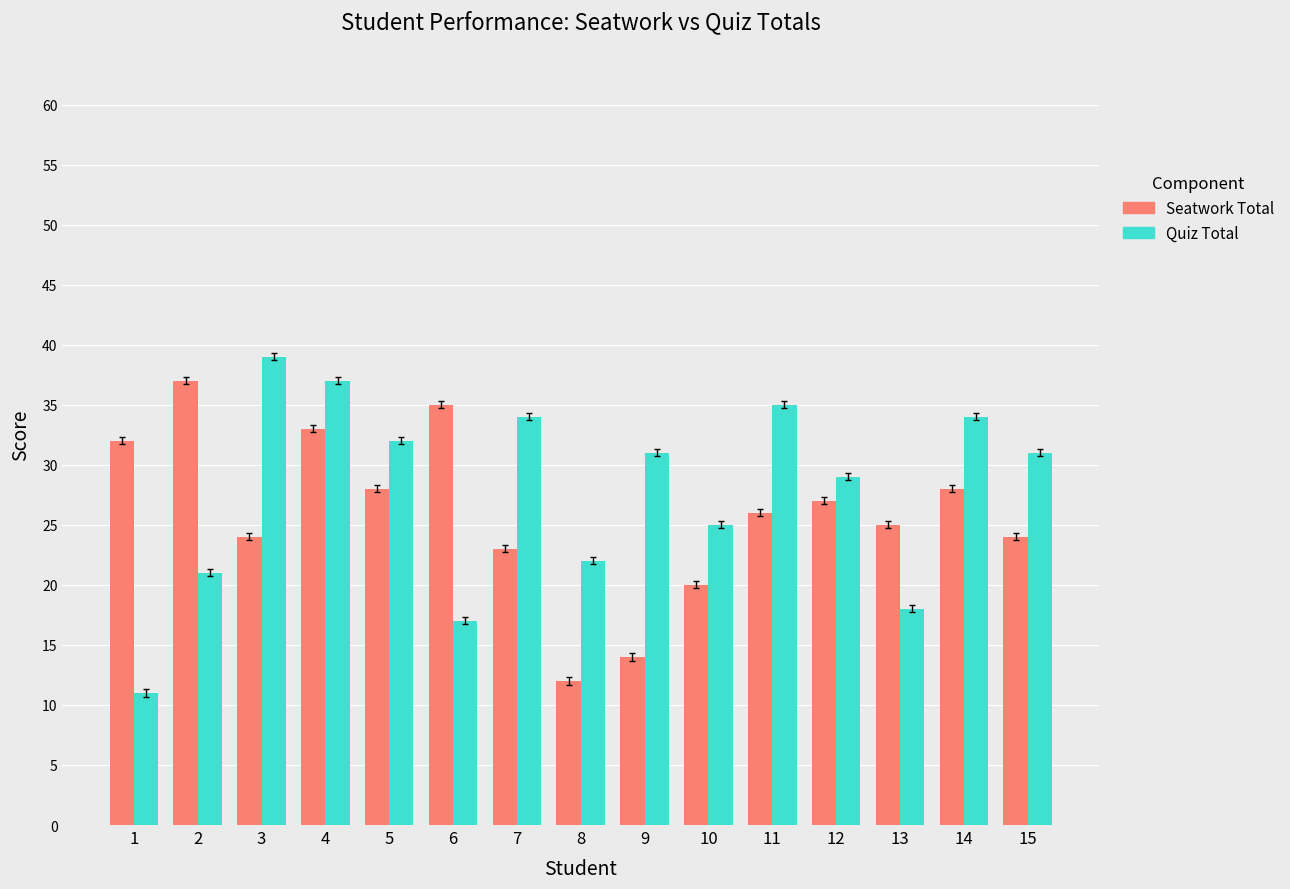

At which label does Seatwork Total reach its minimum?

8